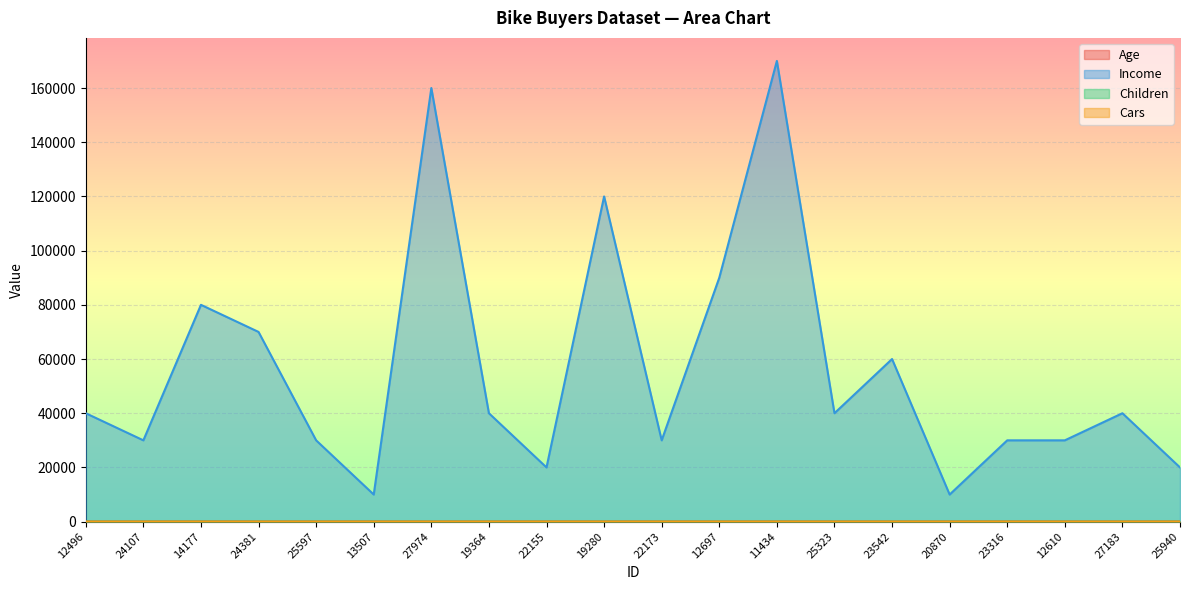

How many interior local valleys does the Children series have?

4